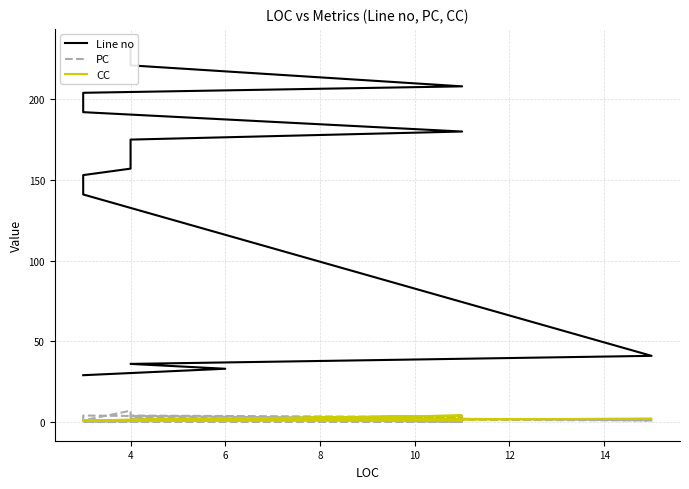

What is the label of the 2nd point from the right?

4